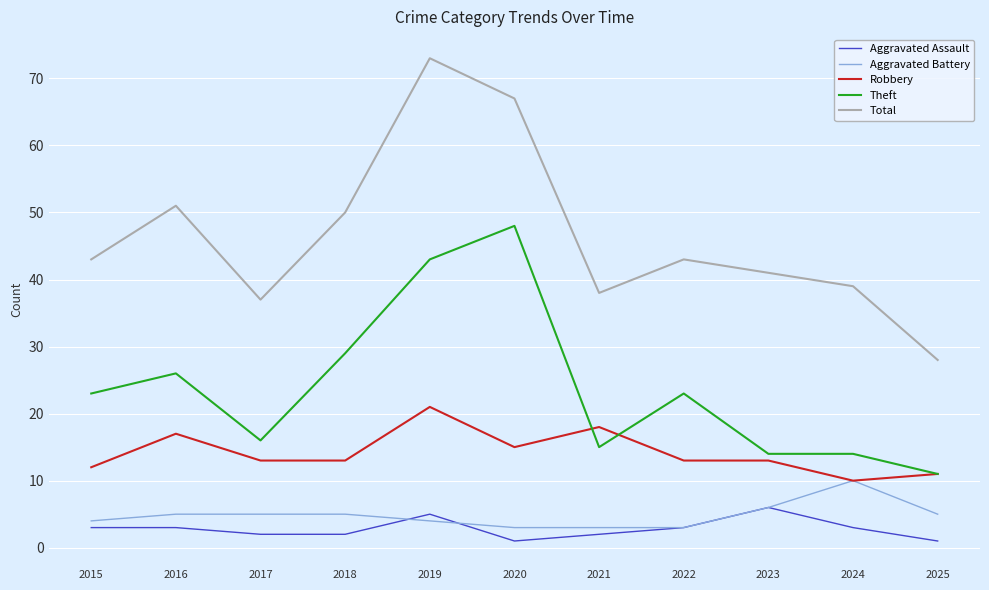

What are all the series names shown in the legend?

Aggravated Assault, Aggravated Battery, Robbery, Theft, Total